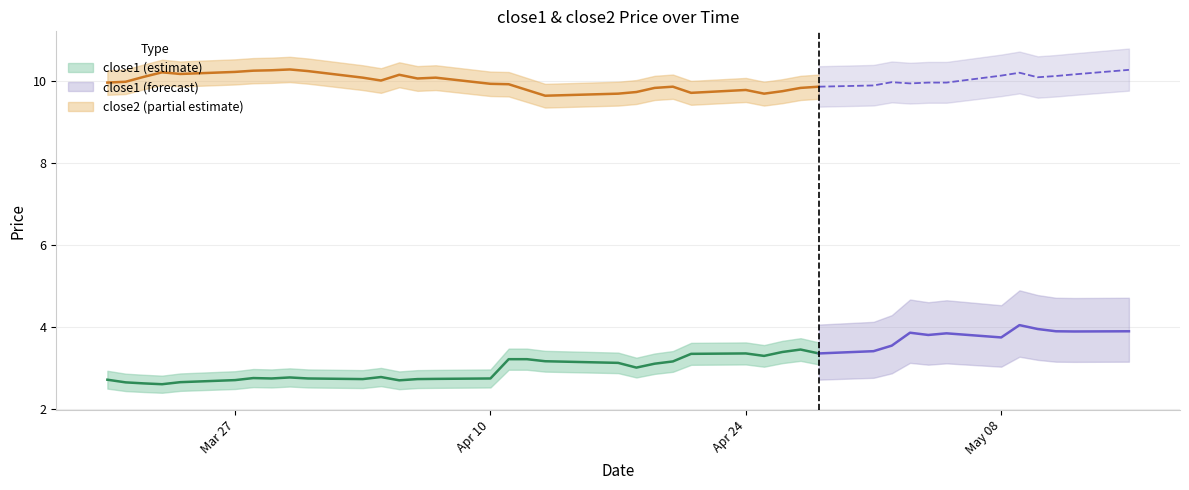

True or false: close2 and close1 intersect in this chart.

False